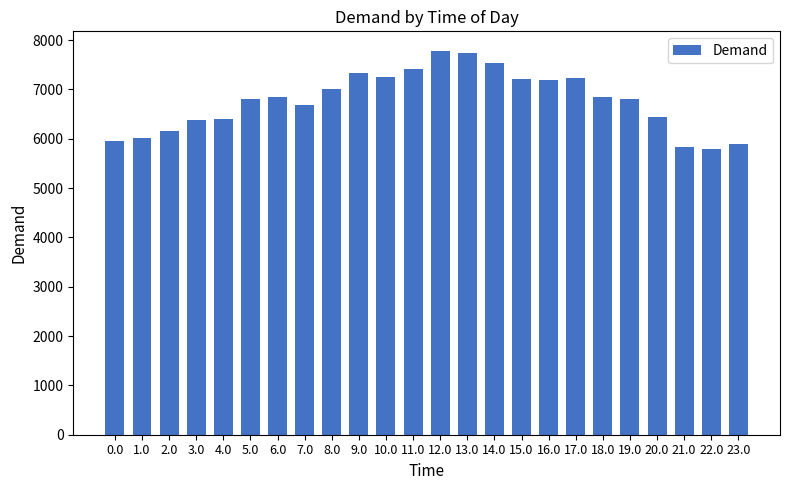

What is the smallest value displayed?

5781.3